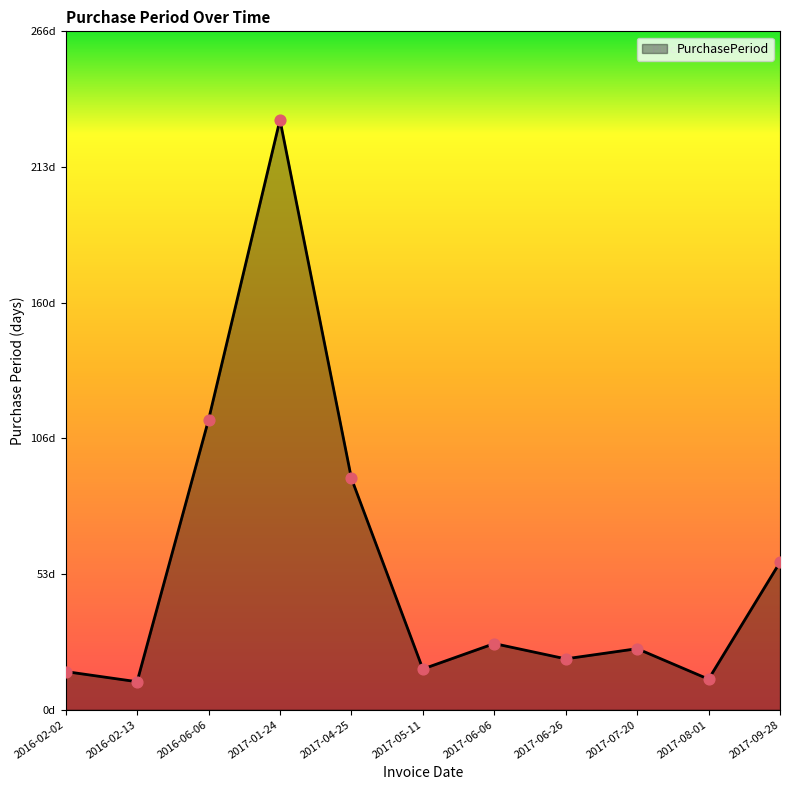

What is the change in value from 2017-06-06 to 2017-09-28?

+32